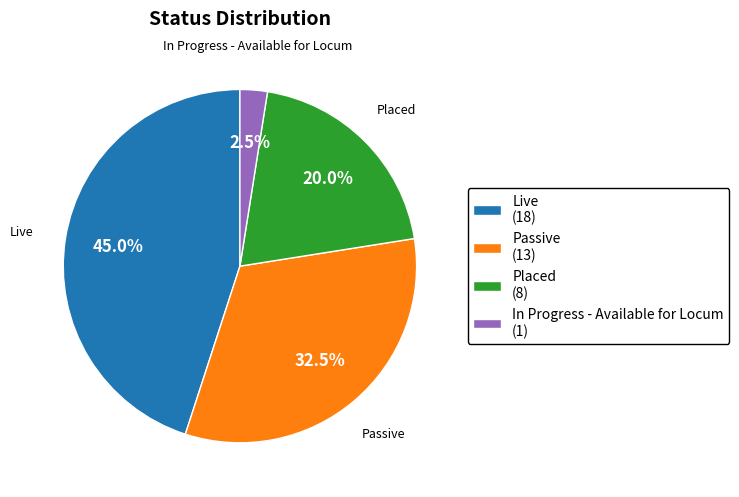

Which category has the smallest portion of the pie?

In Progress - Available for Locum